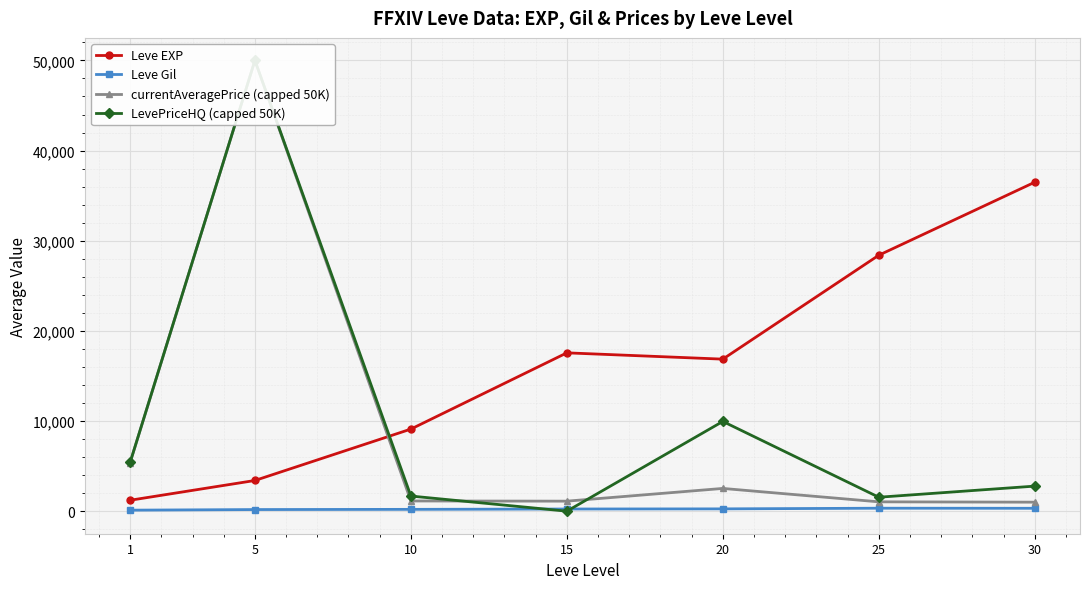

What is the difference between the second highest and minimum values in the currentAveragePrice (capped 50K) series?

4396.0